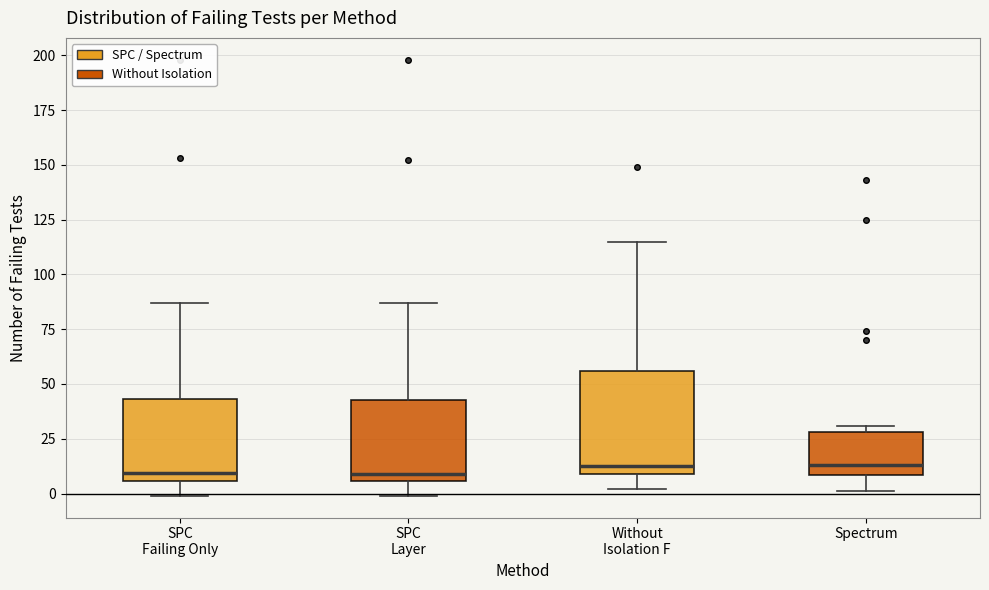

Which box is the tallest, from its lower edge to its upper edge?

Without Isolation F